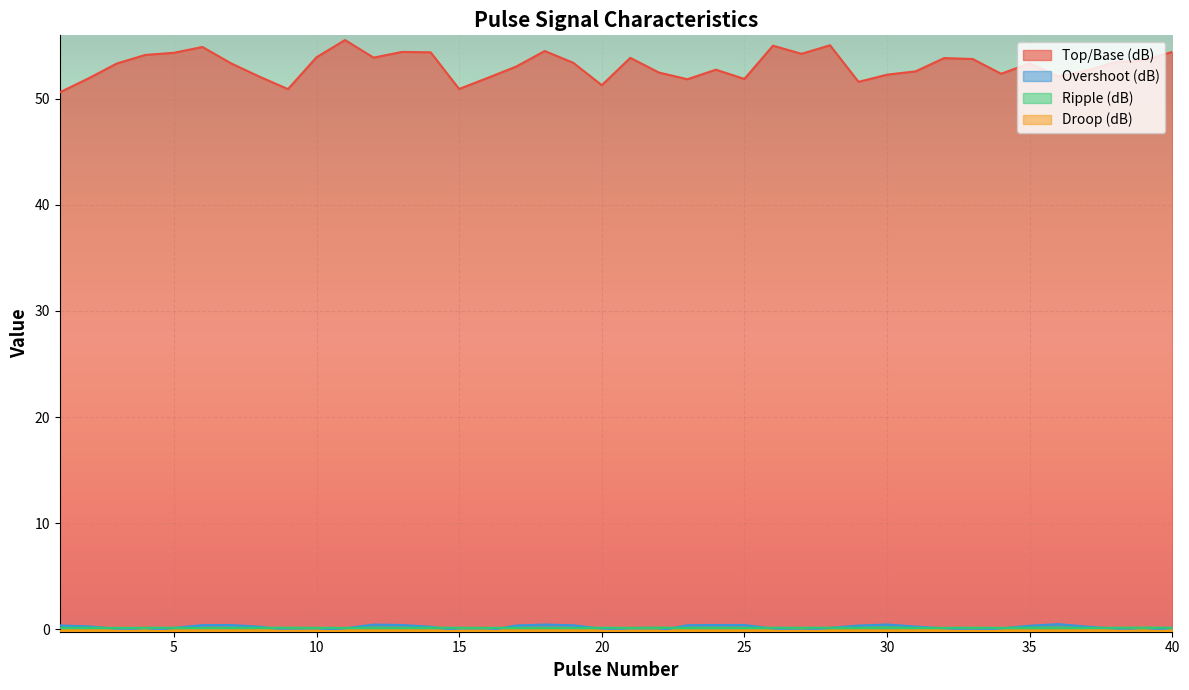

How many Ripple (dB) values are between 0 and 1?

40